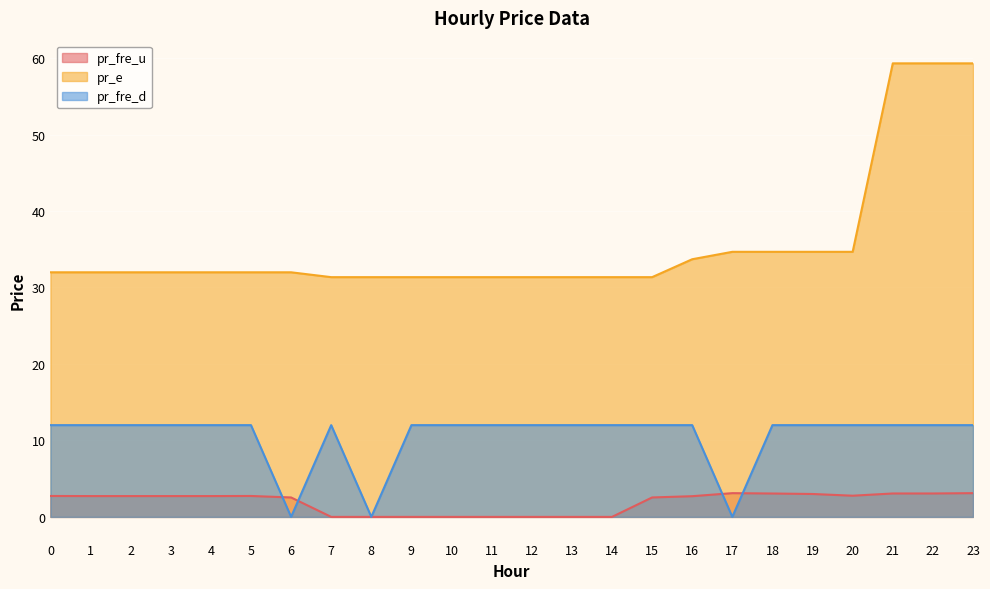

Which category has the highest value across all series?

21